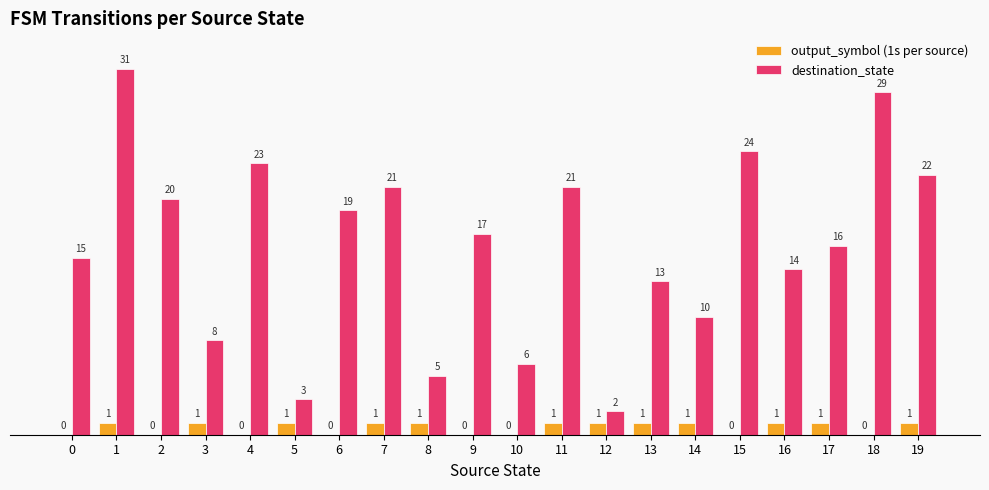

The output_symbol (1s per source) series shows 0 at 6. True or false?

True